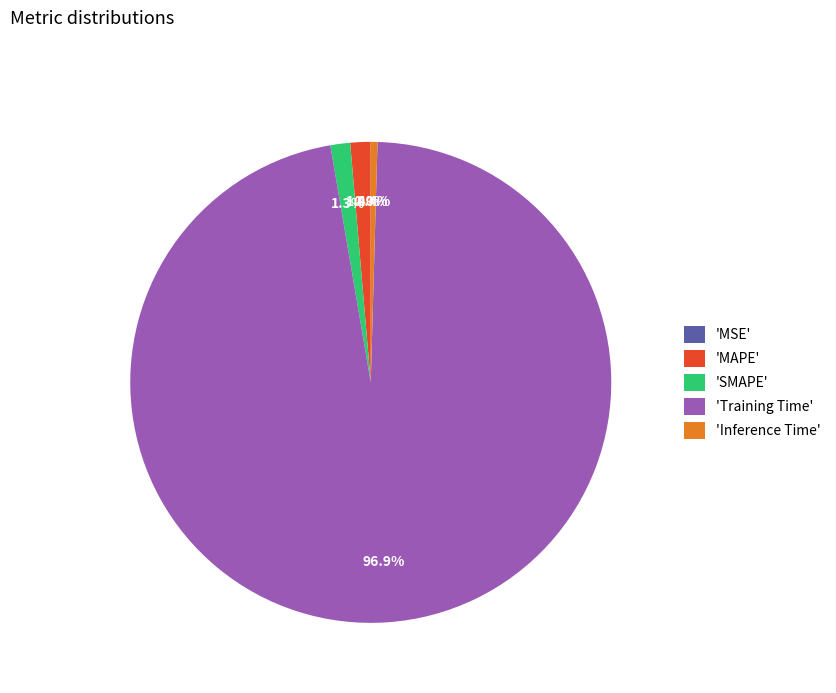

How much of the chart is everything except 'Training Time'?

3.1%